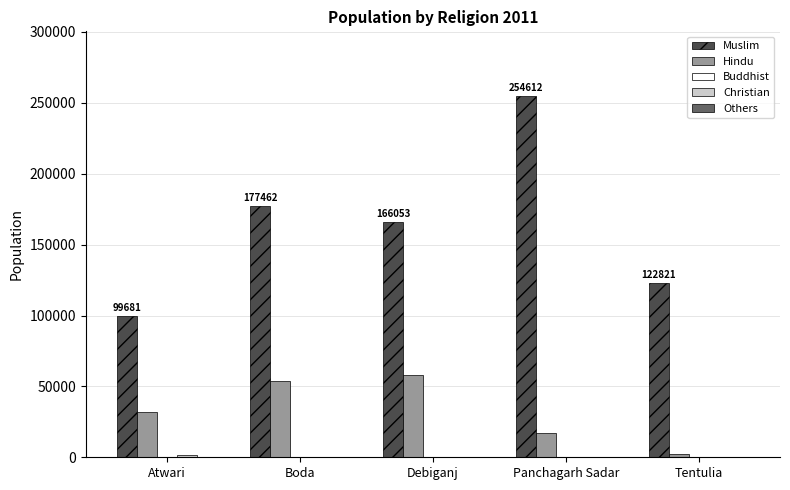

Which series changed the most between Atwari and Boda?

Muslim